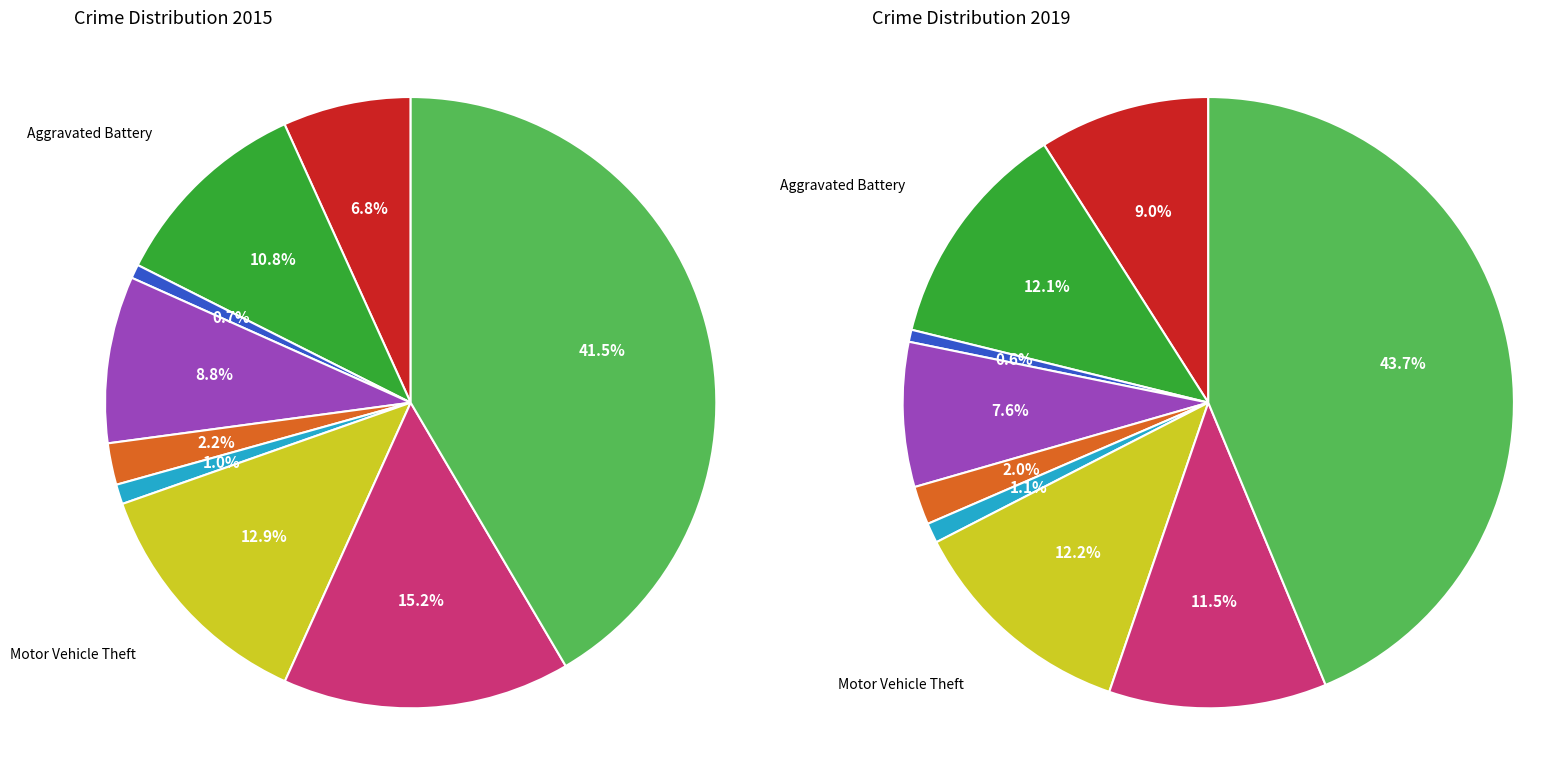

Rank the series by their maximum value, from highest to lowest.

values_2019, values_2015